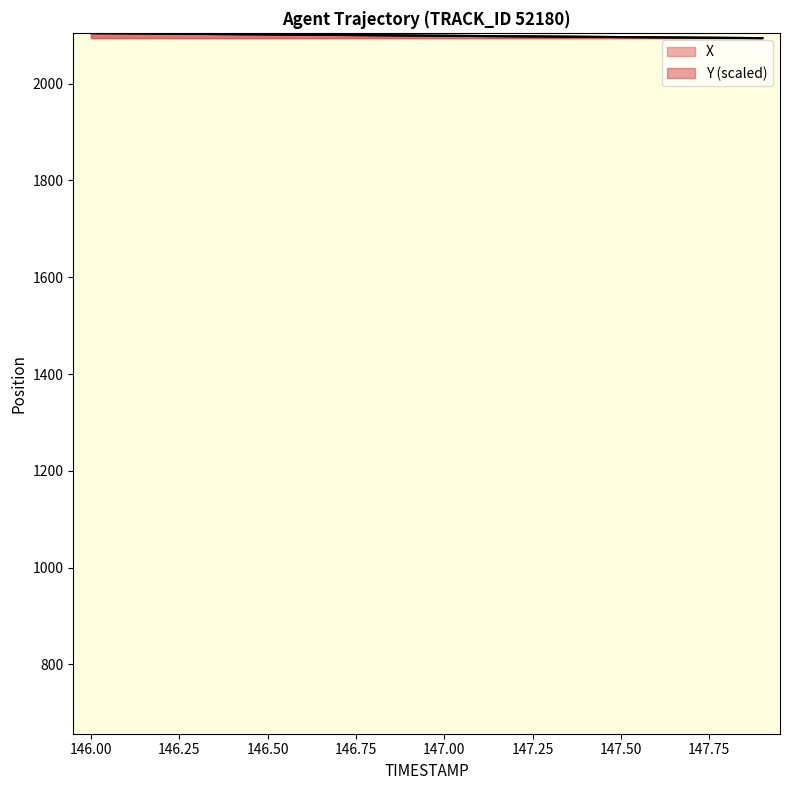

True or false: X has a value of 647.4 at 146.2.

False